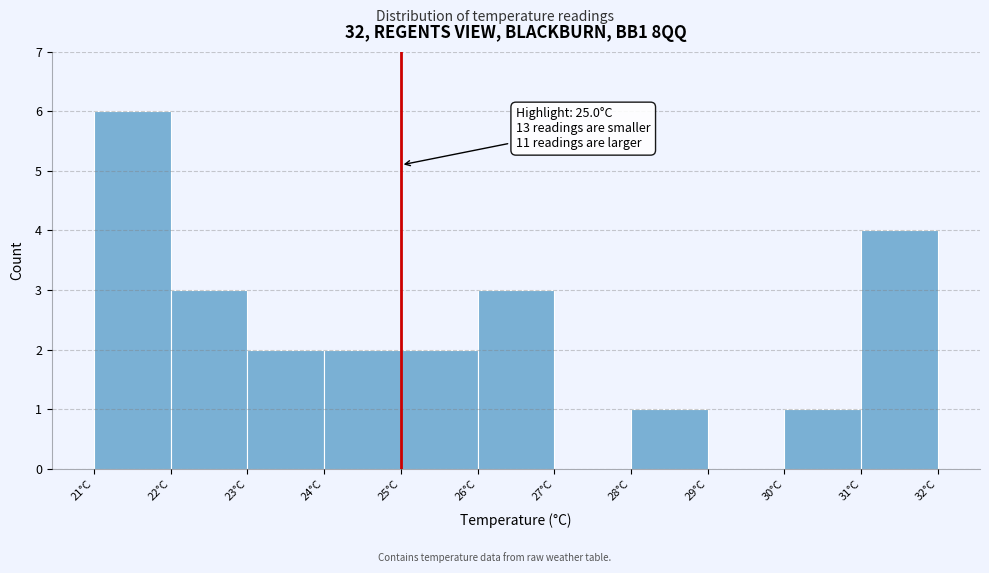

Which range on the x-axis has the tallest bar?

21 to 22